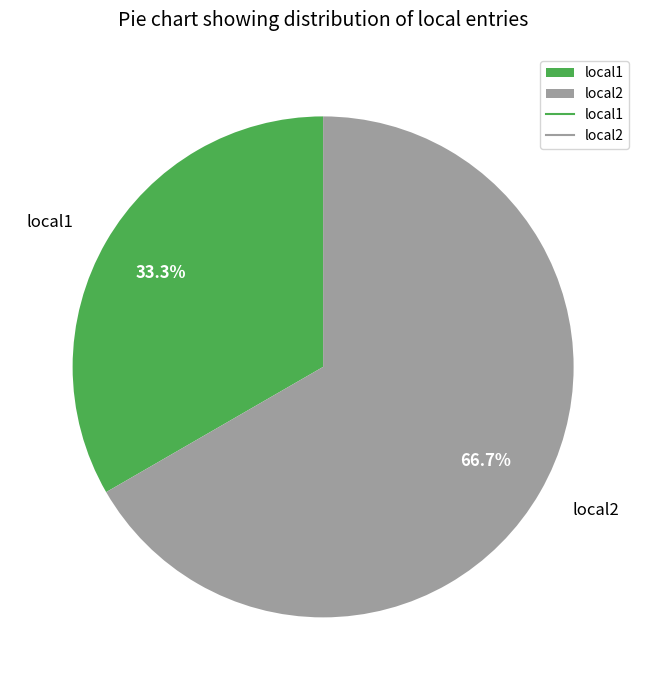

Count the number of slices in the pie.

2